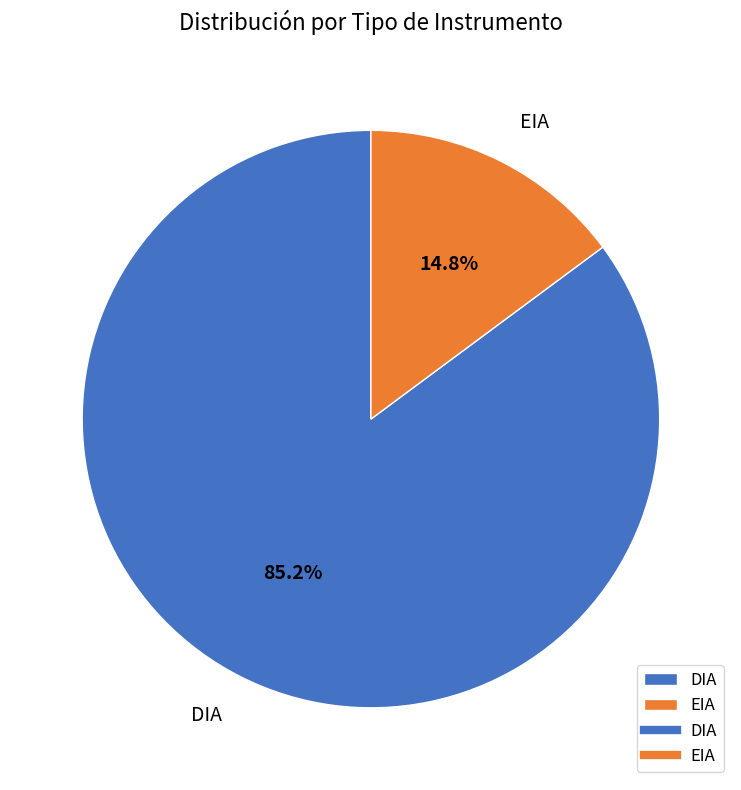

What is the smallest slice in the pie chart?

EIA